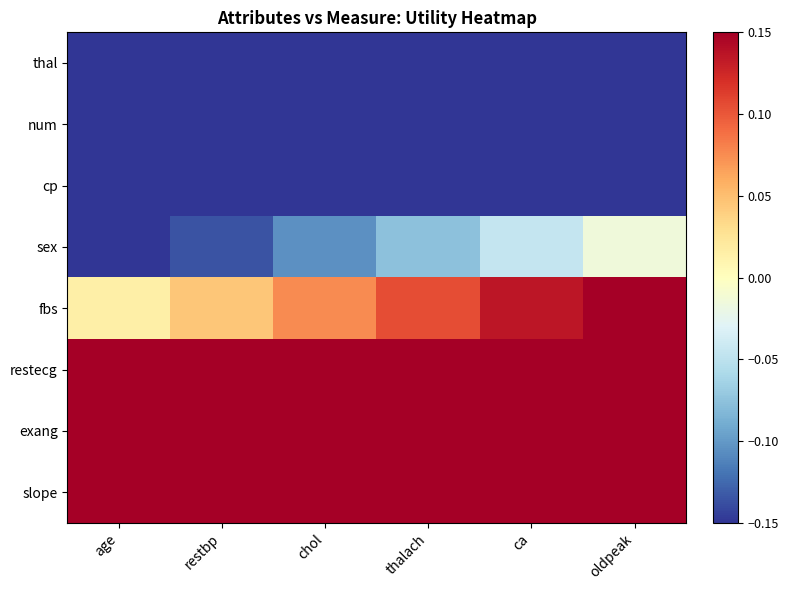

Reading left to right, what are all the values shown in this chart?

thal: age=-0.7	restbp=-0.7	chol=-0.6	thalach=-0.6	ca=-0.6	oldpeak=-0.6
num: age=-0.5	restbp=-0.5	chol=-0.5	thalach=-0.4	ca=-0.4	oldpeak=-0.4
cp: age=-0.3	restbp=-0.3	chol=-0.3	thalach=-0.3	ca=-0.2	oldpeak=-0.2
sex: age=-0.2	restbp=-0.1	chol=-0.1	thalach=-0.1	ca=-0.0	oldpeak=-0.0
fbs: age=0.0	restbp=0.0	chol=0.1	thalach=0.1	ca=0.1	oldpeak=0.2
restecg: age=0.2	restbp=0.2	chol=0.3	thalach=0.3	ca=0.3	oldpeak=0.3
exang: age=0.4	restbp=0.4	chol=0.4	thalach=0.5	ca=0.5	oldpeak=0.5
slope: age=0.6	restbp=0.6	chol=0.6	thalach=0.6	ca=0.7	oldpeak=0.7